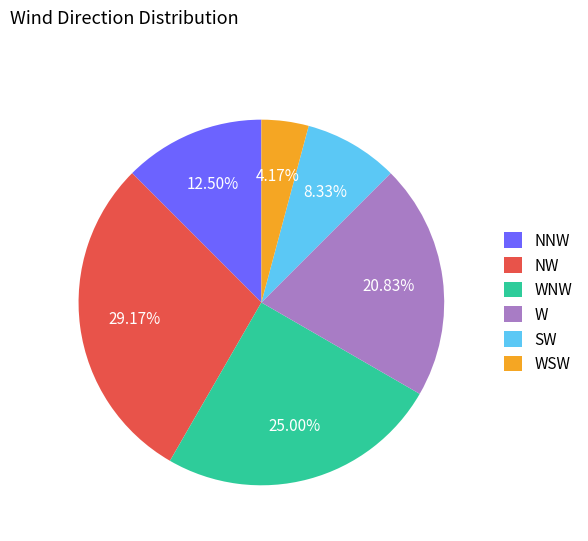

What is the ratio of the value at NW to the value at SW?

3.5